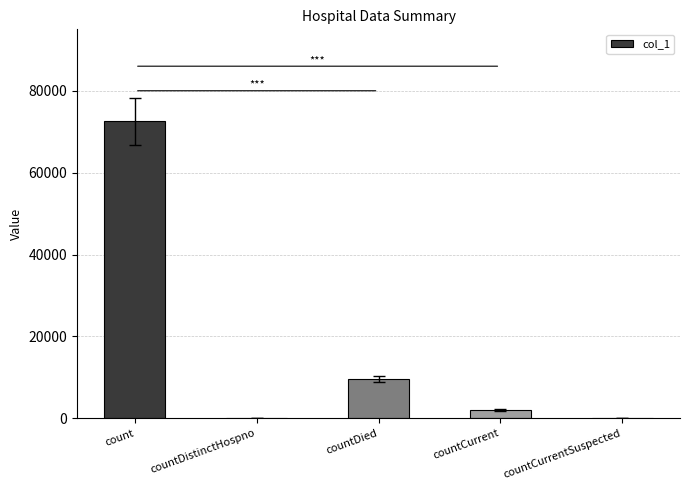

Reading right to left, transcribe all the data shown in this chart.

countCurrentSuspected=0	countCurrent=2089	countDied=9594	countDistinctHospno=0	count=72499